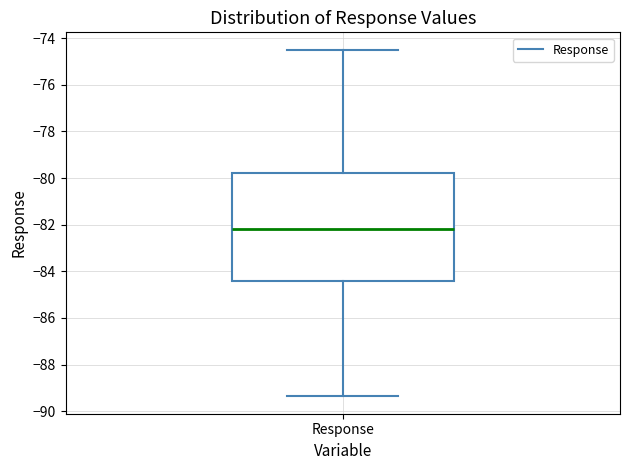

Read this box plot against the y-axis: the position of the median line, the range covered by the box, and the ends of both whiskers. The values are not printed on the chart, so give them approximately, as read against the axis.

median -82.2, box -84.4 to -79.8, whiskers -89.4 to -74.4